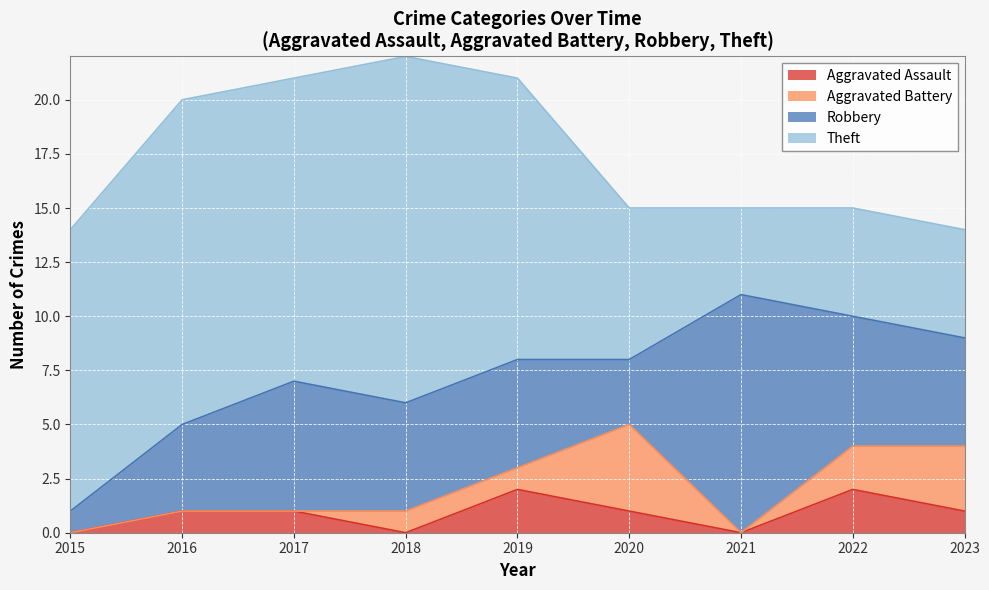

The value of Theft at 2023 is 7. True or false?

False